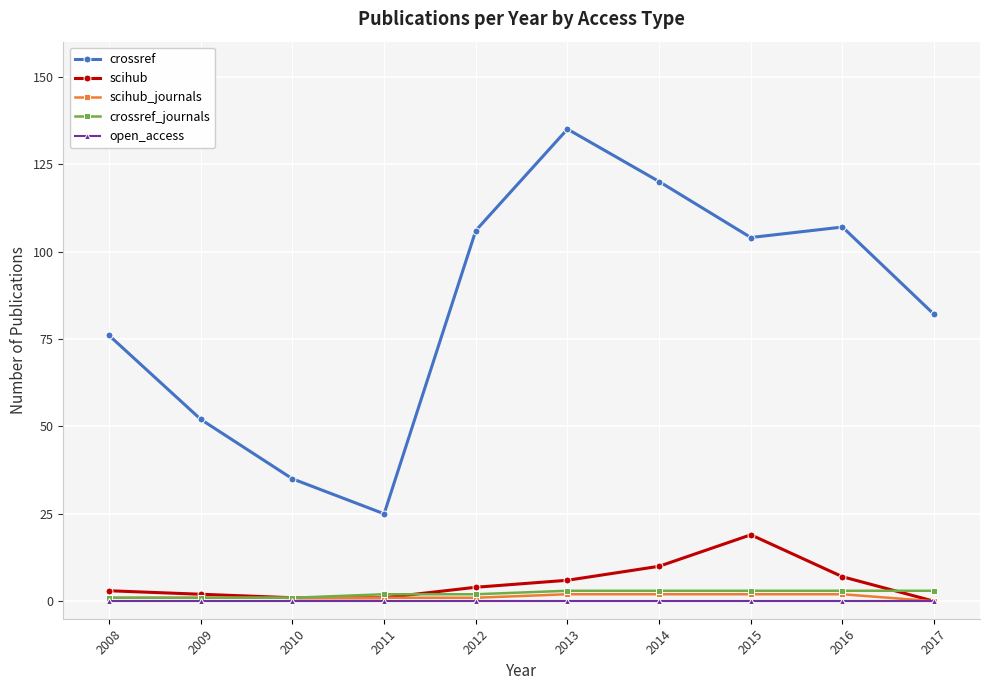

True or false: scihub_journals has a value of 2 at 2013.

True